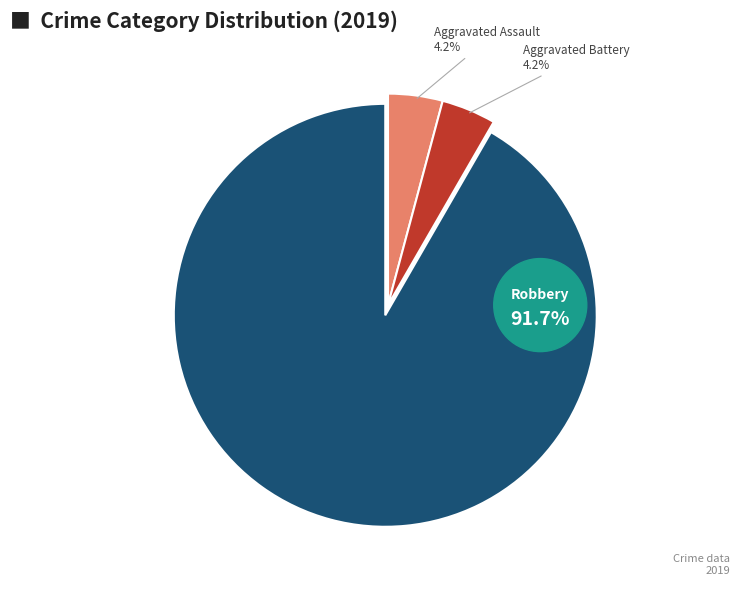

What portion of the pie excludes Criminal Sexual Assault?

100.0%